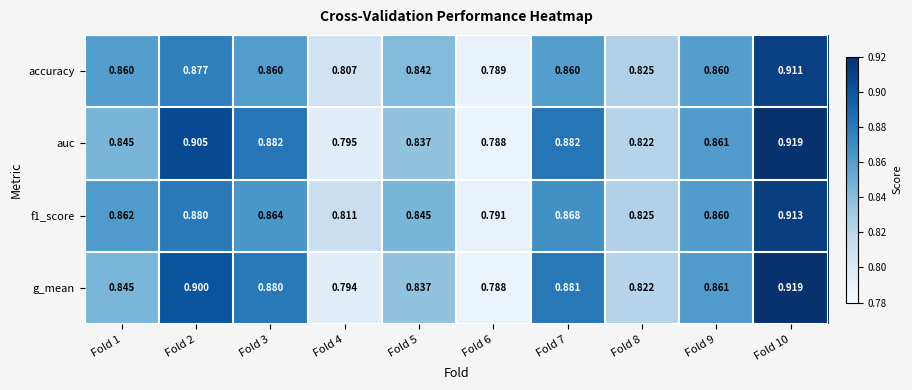

Which series changed the most between Fold 3 and Fold 10?

accuracy